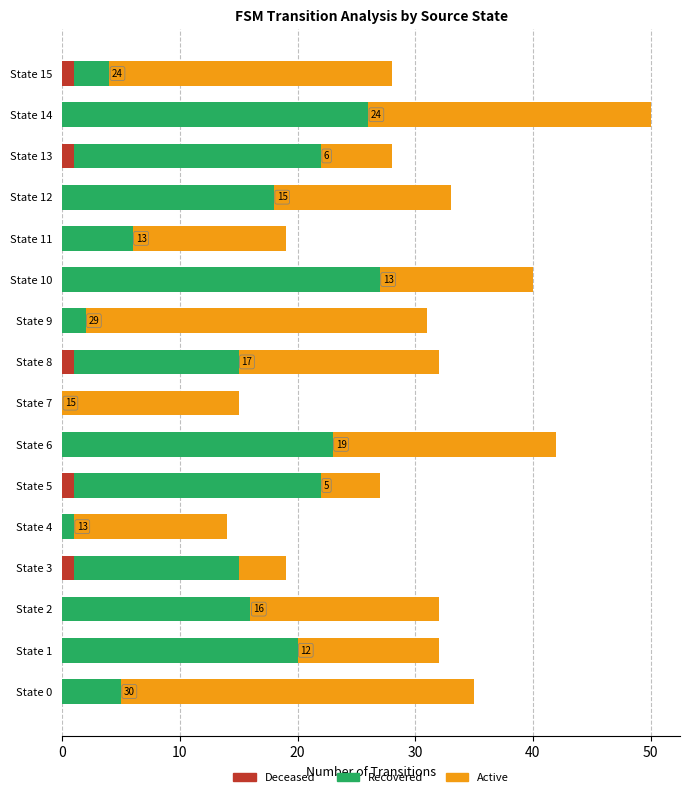

What is the sum of all Deceased values?

5